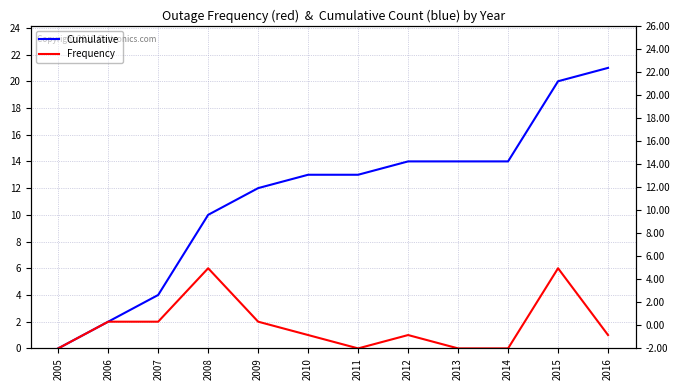

Reading right to left, list all the values displayed in this chart.

Cumulative: 21	20	14	14	14	13	13	12	10	4	2	0
Frequency: 1	6	0	0	1	0	1	2	6	2	2	0